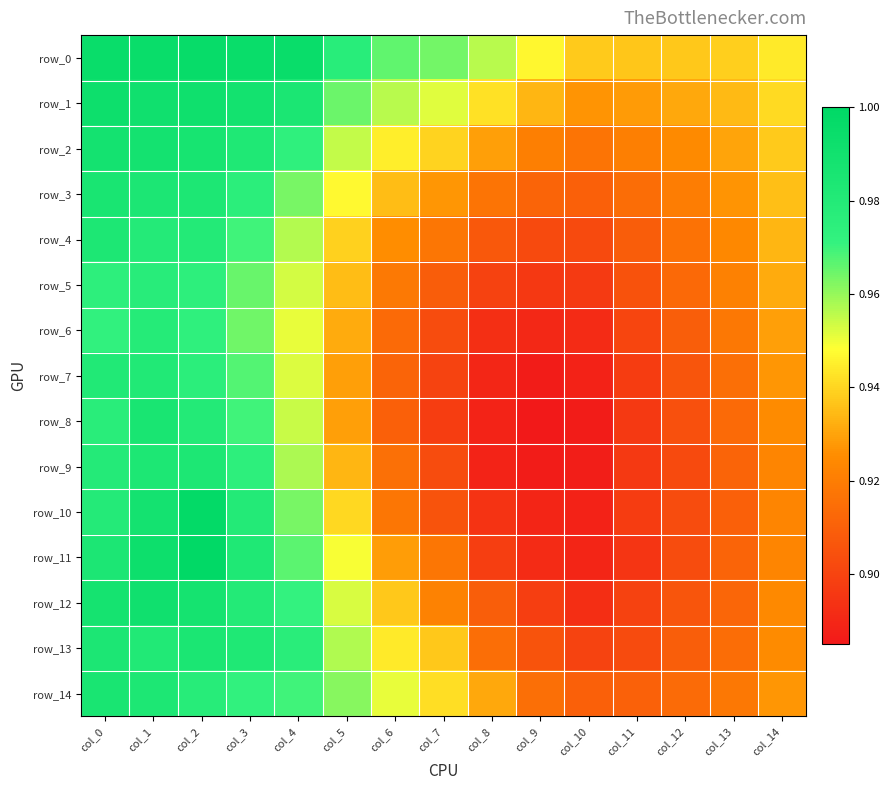

Reading left to right, transcribe all the data shown in this chart.

row_0: col_0=1.0	col_1=1.0	col_2=1.0	col_3=1.0	col_4=1.0	col_5=1.0	col_6=1.0	col_7=1.0	col_8=1.0	col_9=0.9	col_10=0.9	col_11=0.9	col_12=0.9	col_13=0.9	col_14=0.9
row_1: col_0=1.0	col_1=1.0	col_2=1.0	col_3=1.0	col_4=1.0	col_5=1.0	col_6=1.0	col_7=1.0	col_8=0.9	col_9=0.9	col_10=0.9	col_11=0.9	col_12=0.9	col_13=0.9	col_14=0.9
row_2: col_0=1.0	col_1=1.0	col_2=1.0	col_3=1.0	col_4=1.0	col_5=1.0	col_6=0.9	col_7=0.9	col_8=0.9	col_9=0.9	col_10=0.9	col_11=0.9	col_12=0.9	col_13=0.9	col_14=0.9
row_3: col_0=1.0	col_1=1.0	col_2=1.0	col_3=1.0	col_4=1.0	col_5=0.9	col_6=0.9	col_7=0.9	col_8=0.9	col_9=0.9	col_10=0.9	col_11=0.9	col_12=0.9	col_13=0.9	col_14=0.9
row_4: col_0=1.0	col_1=1.0	col_2=1.0	col_3=1.0	col_4=1.0	col_5=0.9	col_6=0.9	col_7=0.9	col_8=0.9	col_9=0.9	col_10=0.9	col_11=0.9	col_12=0.9	col_13=0.9	col_14=0.9
row_5: col_0=1.0	col_1=1.0	col_2=1.0	col_3=1.0	col_4=1.0	col_5=0.9	col_6=0.9	col_7=0.9	col_8=0.9	col_9=0.9	col_10=0.9	col_11=0.9	col_12=0.9	col_13=0.9	col_14=0.9
row_6: col_0=1.0	col_1=1.0	col_2=1.0	col_3=1.0	col_4=1.0	col_5=0.9	col_6=0.9	col_7=0.9	col_8=0.9	col_9=0.9	col_10=0.9	col_11=0.9	col_12=0.9	col_13=0.9	col_14=0.9
row_7: col_0=1.0	col_1=1.0	col_2=1.0	col_3=1.0	col_4=1.0	col_5=0.9	col_6=0.9	col_7=0.9	col_8=0.9	col_9=0.9	col_10=0.9	col_11=0.9	col_12=0.9	col_13=0.9	col_14=0.9
row_8: col_0=1.0	col_1=1.0	col_2=1.0	col_3=1.0	col_4=1.0	col_5=0.9	col_6=0.9	col_7=0.9	col_8=0.9	col_9=0.9	col_10=0.9	col_11=0.9	col_12=0.9	col_13=0.9	col_14=0.9
row_9: col_0=1.0	col_1=1.0	col_2=1.0	col_3=1.0	col_4=1.0	col_5=0.9	col_6=0.9	col_7=0.9	col_8=0.9	col_9=0.9	col_10=0.9	col_11=0.9	col_12=0.9	col_13=0.9	col_14=0.9
row_10: col_0=1.0	col_1=1.0	col_2=1.0	col_3=1.0	col_4=1.0	col_5=0.9	col_6=0.9	col_7=0.9	col_8=0.9	col_9=0.9	col_10=0.9	col_11=0.9	col_12=0.9	col_13=0.9	col_14=0.9
row_11: col_0=1.0	col_1=1.0	col_2=1.0	col_3=1.0	col_4=1.0	col_5=0.9	col_6=0.9	col_7=0.9	col_8=0.9	col_9=0.9	col_10=0.9	col_11=0.9	col_12=0.9	col_13=0.9	col_14=0.9
row_12: col_0=1.0	col_1=1.0	col_2=1.0	col_3=1.0	col_4=1.0	col_5=1.0	col_6=0.9	col_7=0.9	col_8=0.9	col_9=0.9	col_10=0.9	col_11=0.9	col_12=0.9	col_13=0.9	col_14=0.9
row_13: col_0=1.0	col_1=1.0	col_2=1.0	col_3=1.0	col_4=1.0	col_5=1.0	col_6=0.9	col_7=0.9	col_8=0.9	col_9=0.9	col_10=0.9	col_11=0.9	col_12=0.9	col_13=0.9	col_14=0.9
row_14: col_0=1.0	col_1=1.0	col_2=1.0	col_3=1.0	col_4=1.0	col_5=1.0	col_6=1.0	col_7=0.9	col_8=0.9	col_9=0.9	col_10=0.9	col_11=0.9	col_12=0.9	col_13=0.9	col_14=0.9